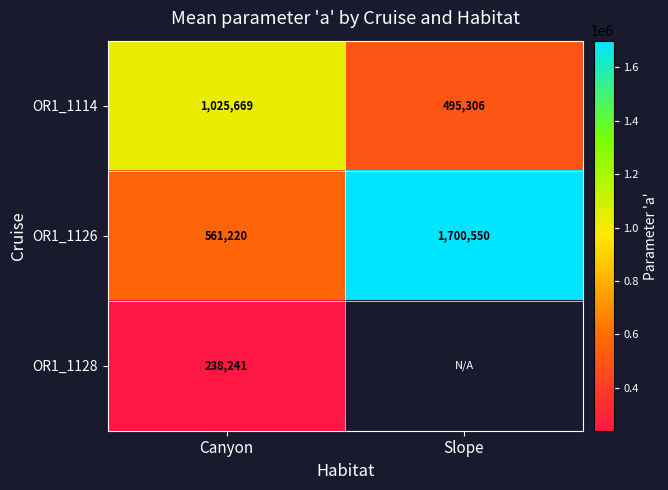

Is it true that OR1_1126 equals 197953.9 at Canyon?

False